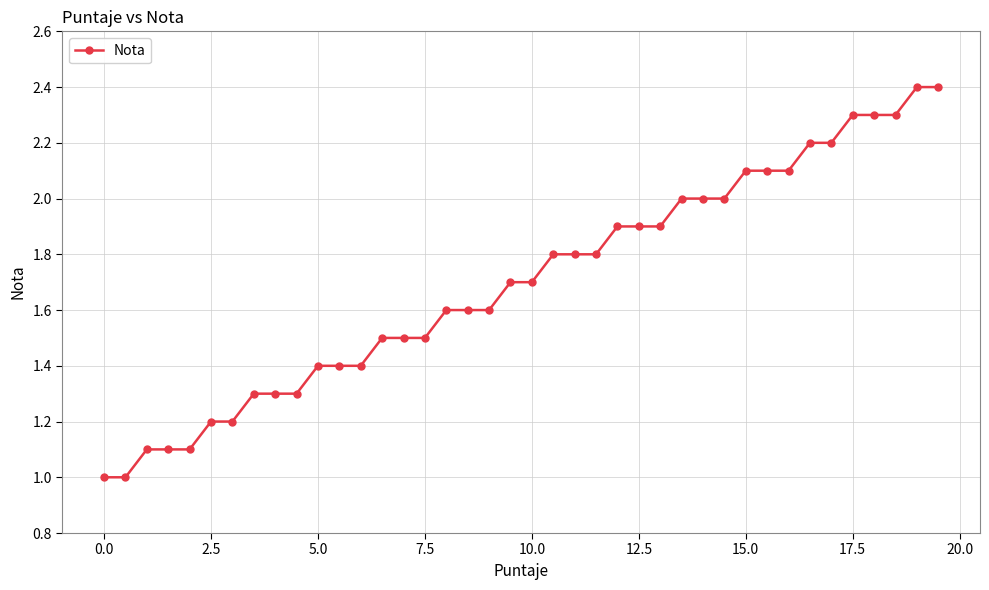

What is the maximum value shown in the chart?

2.4